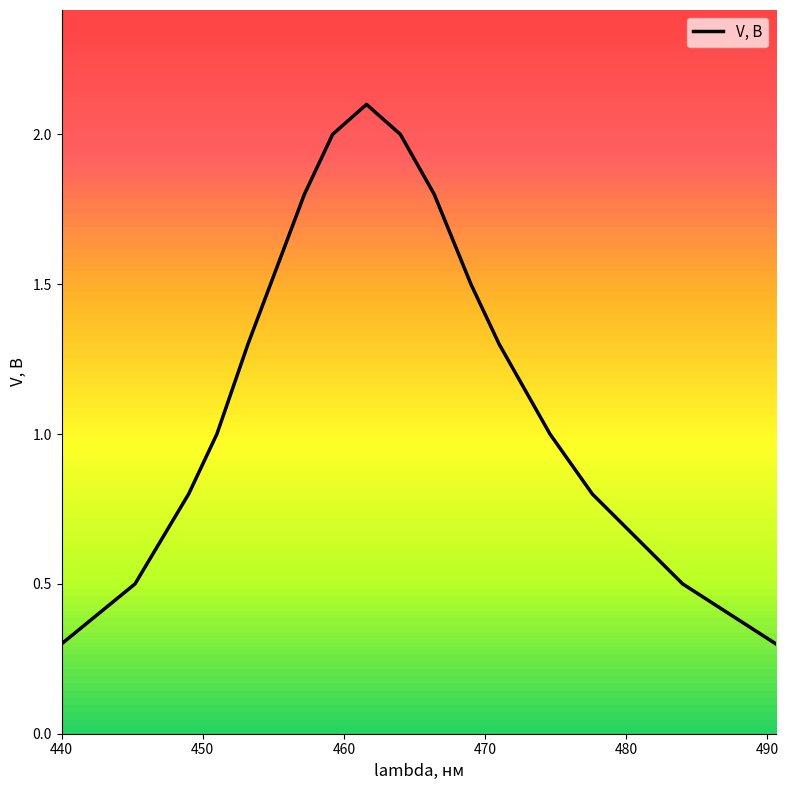

What is the difference between the second highest and minimum values?

1.7